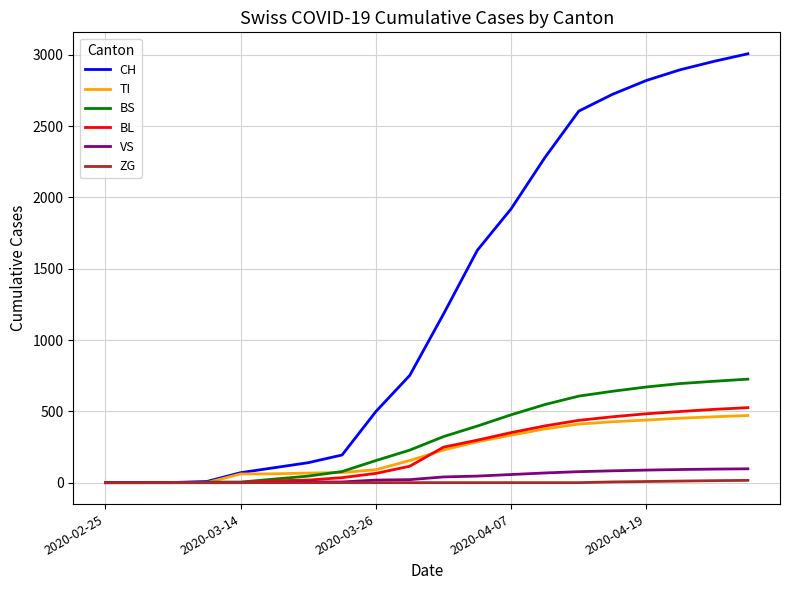

Which series has the largest total across all categories?

CH